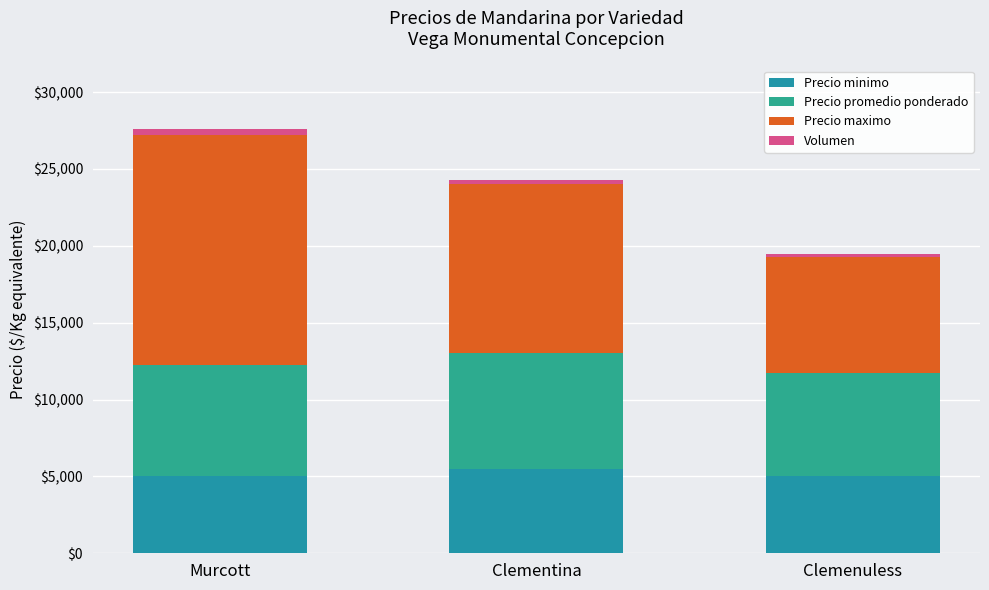

How many values in the Precio minimo series exceed 5000?

1